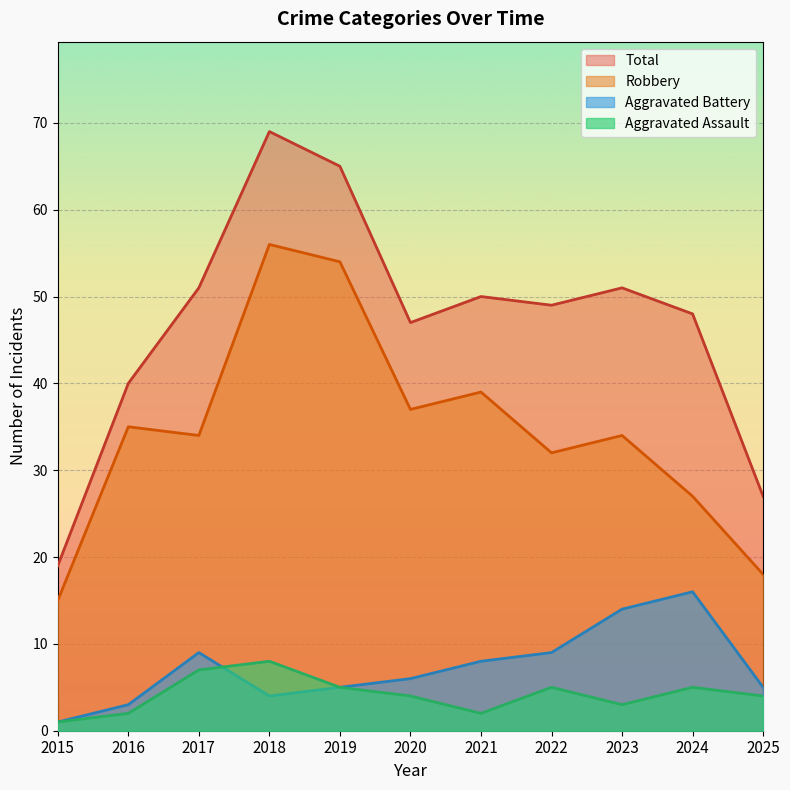

True or false: Aggravated Assault has a value of 2 at 2016.

True